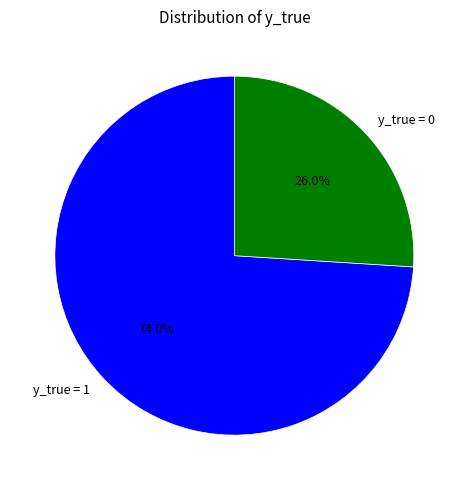

Combined, what portion of the pie is y_true = 0 and y_true = 1?

100.0%